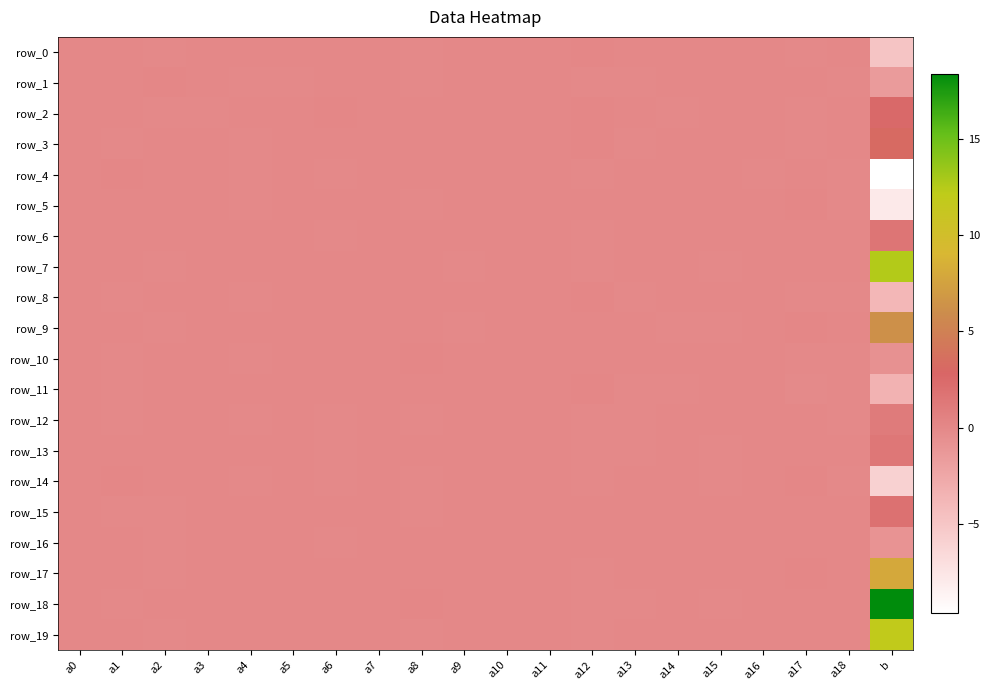

Reading left to right, list all the values displayed in this chart.

row_0: 0.0	0.0	-0.0	-0.0	0.0	0.0	0.0	-0.0	-0.0	-0.0	0.0	-0.0	0.1	0.0	0.0	0.0	-0.0	-0.0	0.0	-4.8
row_1: -0.0	0.0	0.1	0.0	-0.0	-0.0	0.0	0.0	-0.0	0.0	0.0	0.0	-0.0	-0.0	-0.0	0.0	-0.0	0.0	-0.0	-1.5
row_2: 0.0	0.0	-0.0	-0.0	0.0	0.0	0.0	-0.0	0.0	0.0	0.0	0.0	0.1	0.0	-0.0	-0.0	0.0	-0.1	0.0	2.5
row_3: 0.0	-0.1	0.0	-0.0	-0.0	-0.0	0.0	-0.0	0.0	0.0	0.0	0.0	0.1	-0.0	-0.0	0.0	0.0	-0.0	-0.0	3.2
row_4: -0.0	0.1	0.0	0.0	-0.1	-0.0	-0.0	0.0	0.0	0.0	-0.0	-0.0	-0.0	0.0	0.0	-0.0	-0.0	0.0	-0.0	-9.6
row_5: -0.0	0.0	-0.0	-0.0	-0.0	-0.0	-0.0	0.0	-0.0	0.0	-0.0	-0.0	0.0	0.0	-0.0	-0.0	-0.0	0.0	-0.0	-7.8
row_6: 0.0	0.0	0.0	-0.0	0.0	0.0	-0.0	-0.0	0.0	0.0	-0.0	-0.0	-0.0	0.0	0.0	0.0	-0.0	0.0	0.0	1.5
row_7: 0.0	0.0	-0.0	0.0	-0.0	0.0	0.0	0.0	0.0	-0.0	0.0	-0.0	-0.1	-0.0	-0.0	-0.0	0.0	0.0	0.0	12.5
row_8: 0.0	-0.1	0.0	-0.0	-0.0	-0.0	-0.0	0.0	0.0	0.0	-0.0	0.0	0.1	-0.0	-0.0	0.0	-0.0	-0.1	-0.0	-3.8
row_9: 0.0	0.0	-0.1	-0.0	0.0	0.0	0.0	-0.0	0.0	-0.0	0.0	-0.0	0.0	0.0	-0.0	-0.0	0.0	0.1	0.0	6.3
row_10: 0.0	-0.0	0.0	0.0	-0.0	-0.0	-0.0	-0.0	0.1	0.0	-0.0	0.0	0.0	0.0	0.0	-0.0	0.0	-0.1	-0.0	-0.7
row_11: 0.0	-0.0	0.0	-0.0	-0.0	0.0	0.0	-0.0	0.0	-0.0	-0.0	0.0	0.0	-0.0	-0.0	0.0	0.0	-0.1	-0.0	-3.4
row_12: -0.0	-0.1	0.0	-0.0	-0.0	-0.0	-0.0	0.0	-0.1	0.0	0.0	0.0	-0.0	-0.0	0.0	0.0	-0.0	-0.0	-0.0	1.1
row_13: -0.0	0.0	0.0	0.0	-0.0	-0.0	-0.0	-0.0	-0.0	-0.0	-0.0	0.0	-0.0	-0.0	0.0	-0.0	0.0	-0.0	-0.0	1.4
row_14: -0.0	0.0	0.0	0.0	-0.0	-0.0	-0.1	0.0	-0.0	0.0	-0.0	0.0	-0.0	0.0	0.0	-0.0	0.0	0.1	-0.0	-5.9
row_15: -0.0	-0.0	-0.0	0.0	-0.0	0.0	0.0	0.0	-0.0	0.0	0.0	-0.0	0.0	0.0	-0.0	0.0	-0.0	0.0	0.0	1.9
row_16: -0.0	0.0	-0.0	0.0	0.0	0.0	-0.0	0.0	-0.0	-0.0	-0.0	-0.0	0.0	0.0	-0.0	-0.0	-0.0	0.0	0.0	-0.9
row_17: -0.0	0.0	-0.0	-0.0	0.0	0.0	0.0	-0.0	0.0	-0.0	0.0	-0.0	-0.1	0.0	0.0	-0.0	0.0	0.1	0.0	7.9
row_18: 0.0	-0.0	-0.0	0.0	0.0	0.0	0.0	-0.0	0.0	0.0	0.0	-0.0	-0.1	-0.0	-0.0	-0.0	-0.0	0.0	0.0	18.4
row_19: 0.0	-0.0	-0.1	-0.0	0.0	0.0	-0.0	-0.0	-0.1	-0.0	0.0	0.0	-0.1	0.0	0.0	0.0	0.0	0.0	0.0	11.9